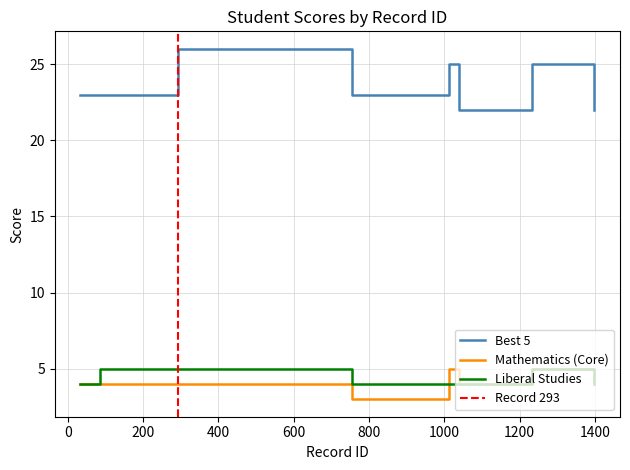

What is the minimum value for Best 5?

22